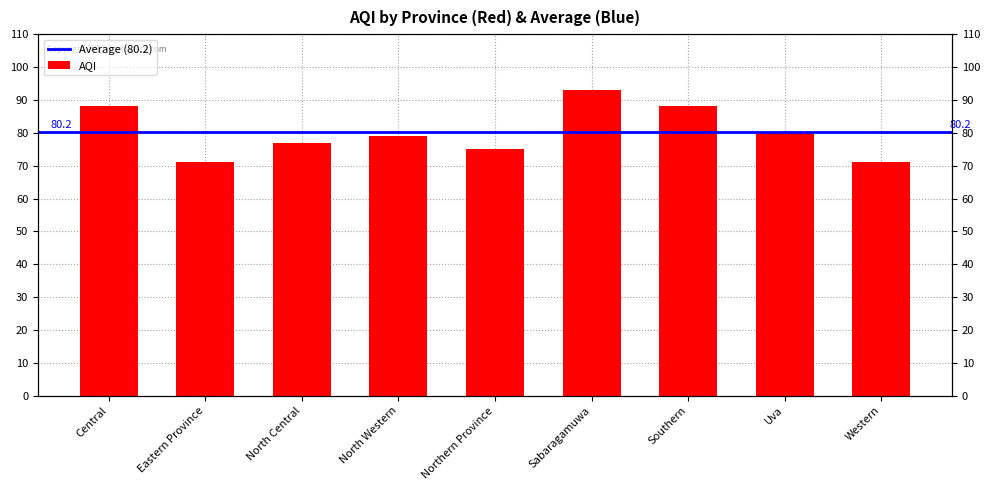

What is the greatest value displayed?

93